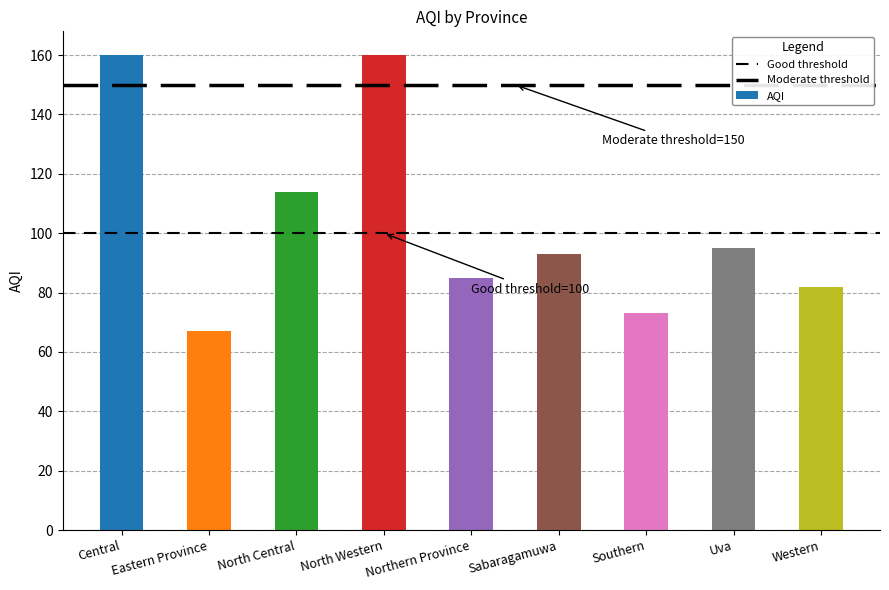

Reading right to left, extract all data points from this chart.

Western=82	Uva=95	Southern=73	Sabaragamuwa=93	Northern Province=85	North Western=160	North Central=114	Eastern Province=67	Central=160